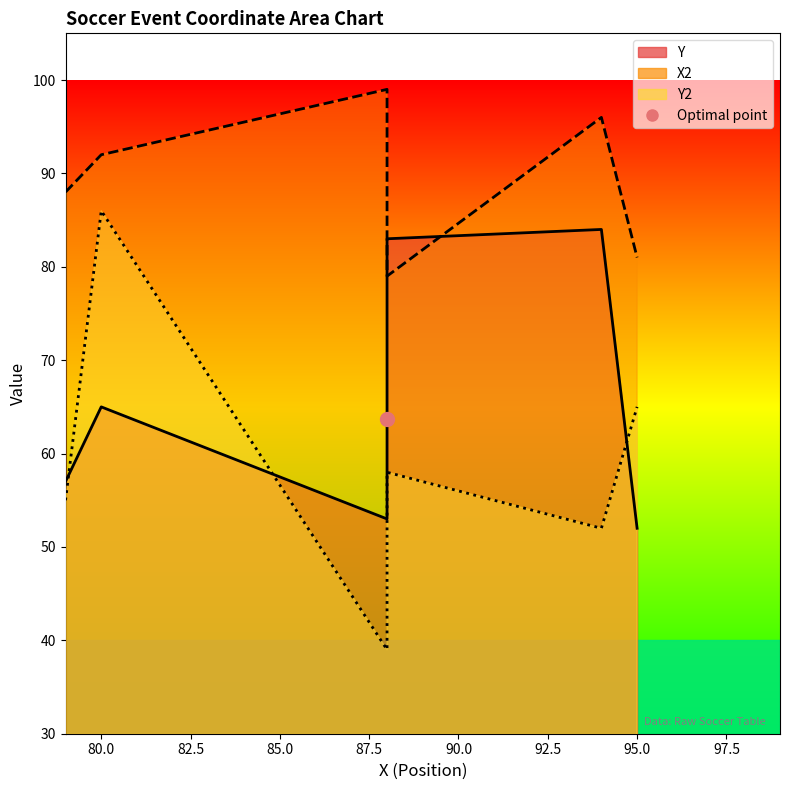

The X2 series shows 157 at 88. True or false?

False